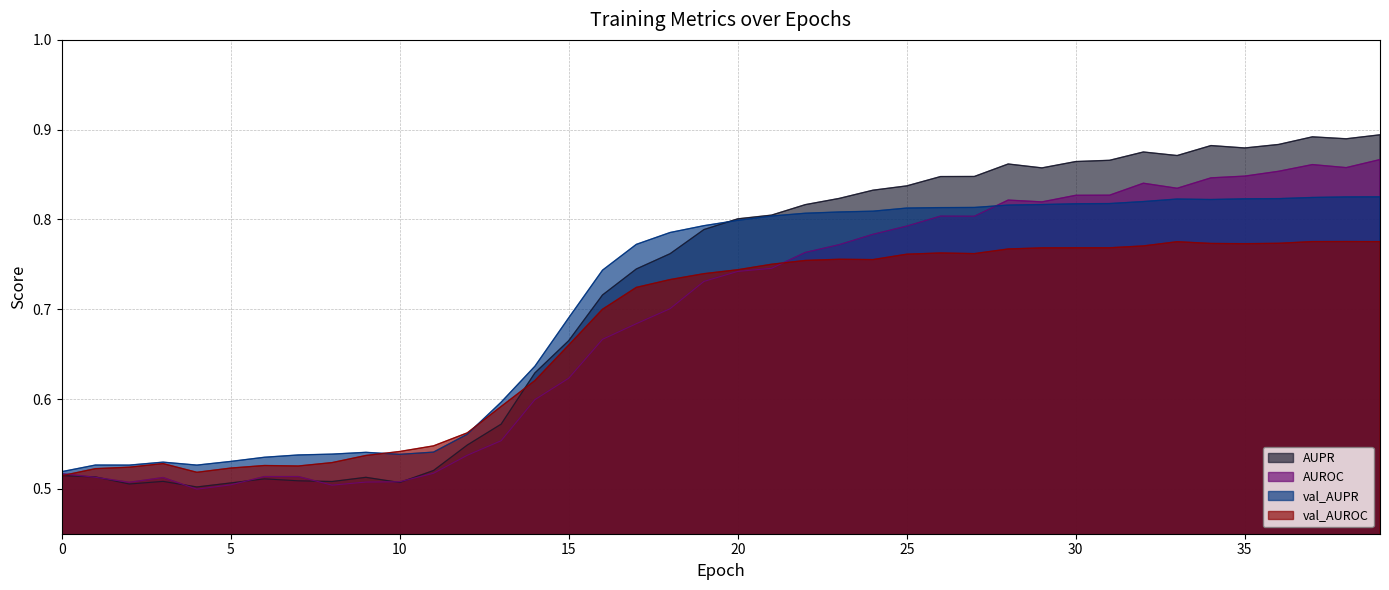

Between 36 and 8, which is larger?

36